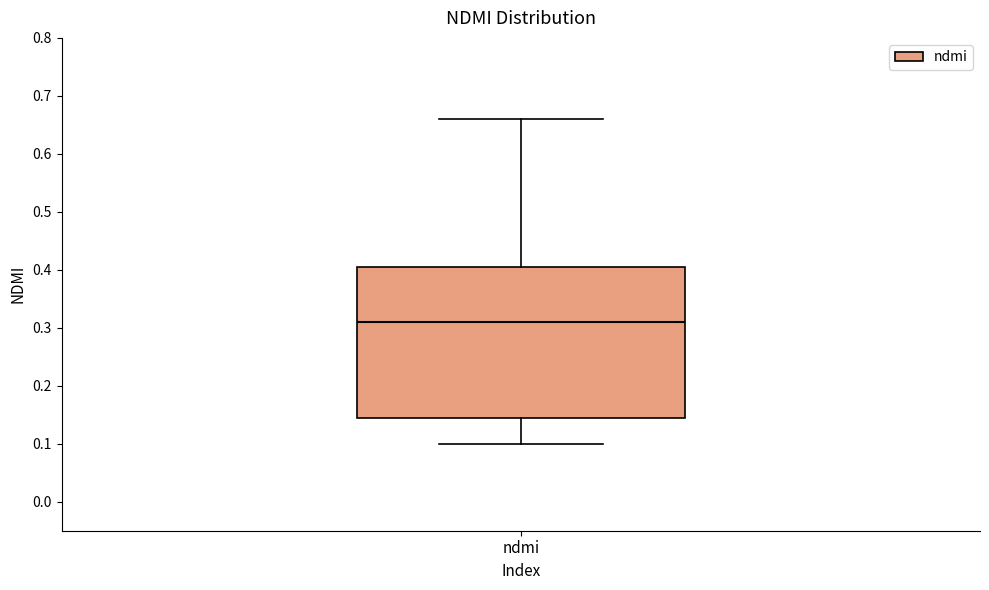

Transcribe this box plot: give where the median line is, the range the box spans, and where the two whiskers end, as read against the y-axis. The values are not printed on the chart, so give them approximately, as read against the axis.

median 0.31, box 0.15 to 0.41, whiskers 0.10 to 0.66